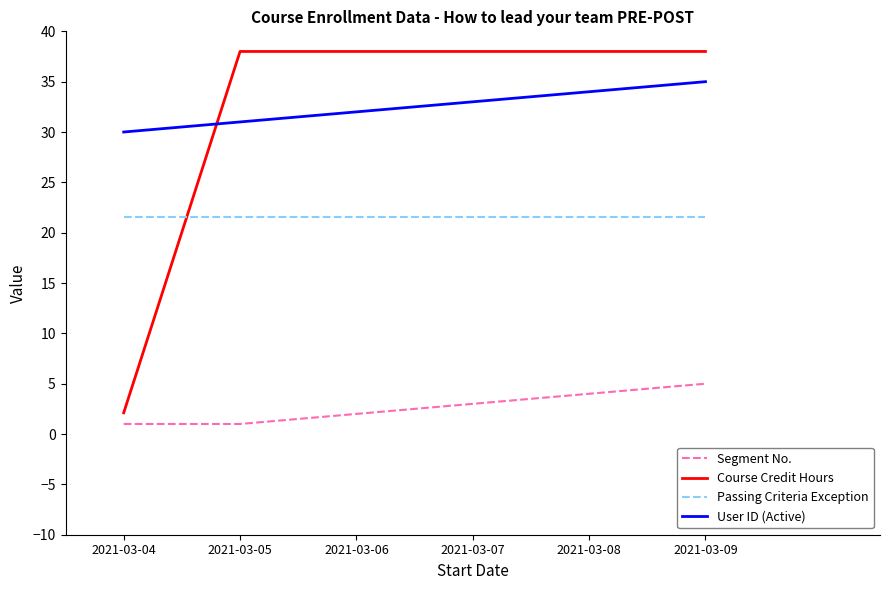

Where do User ID (Active) and Course Credit Hours first cross each other?

2021-03-04 and 2021-03-05